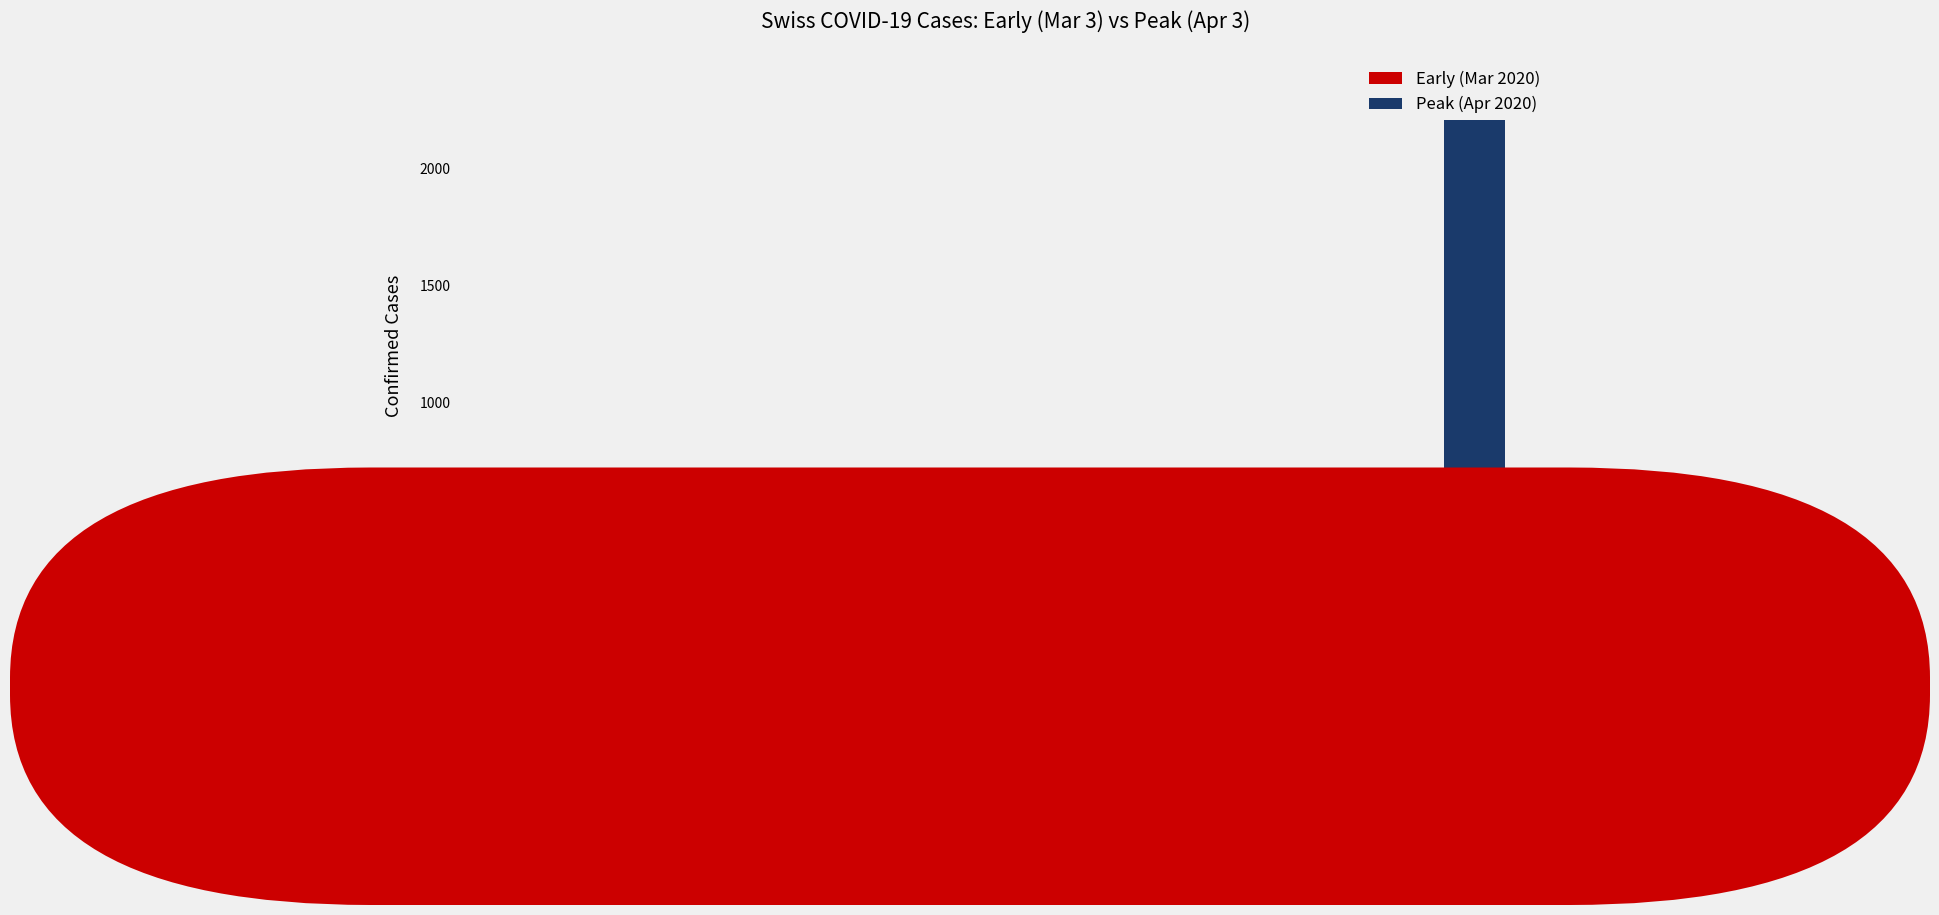

Which series changed the most between BL and TI?

Peak (Apr 2020)